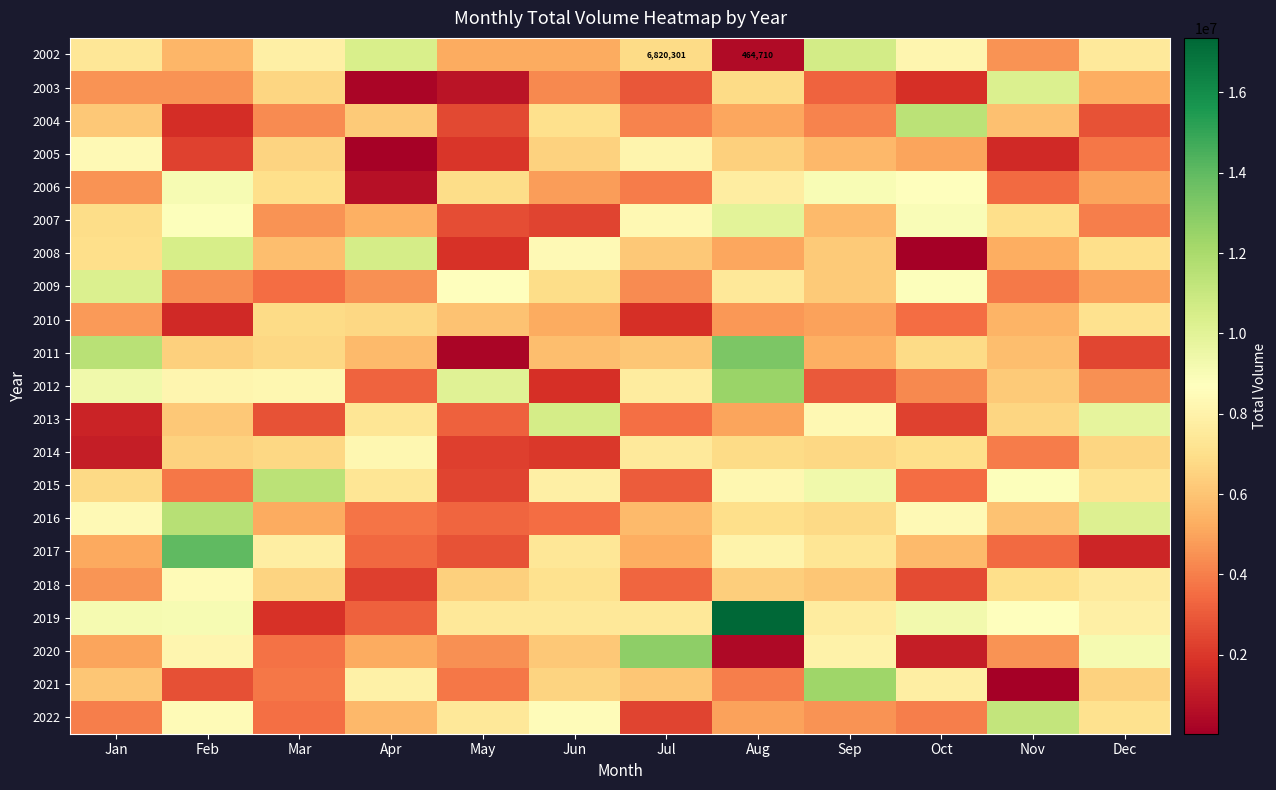

At how many categories does at least one series exceed 9011264?

12